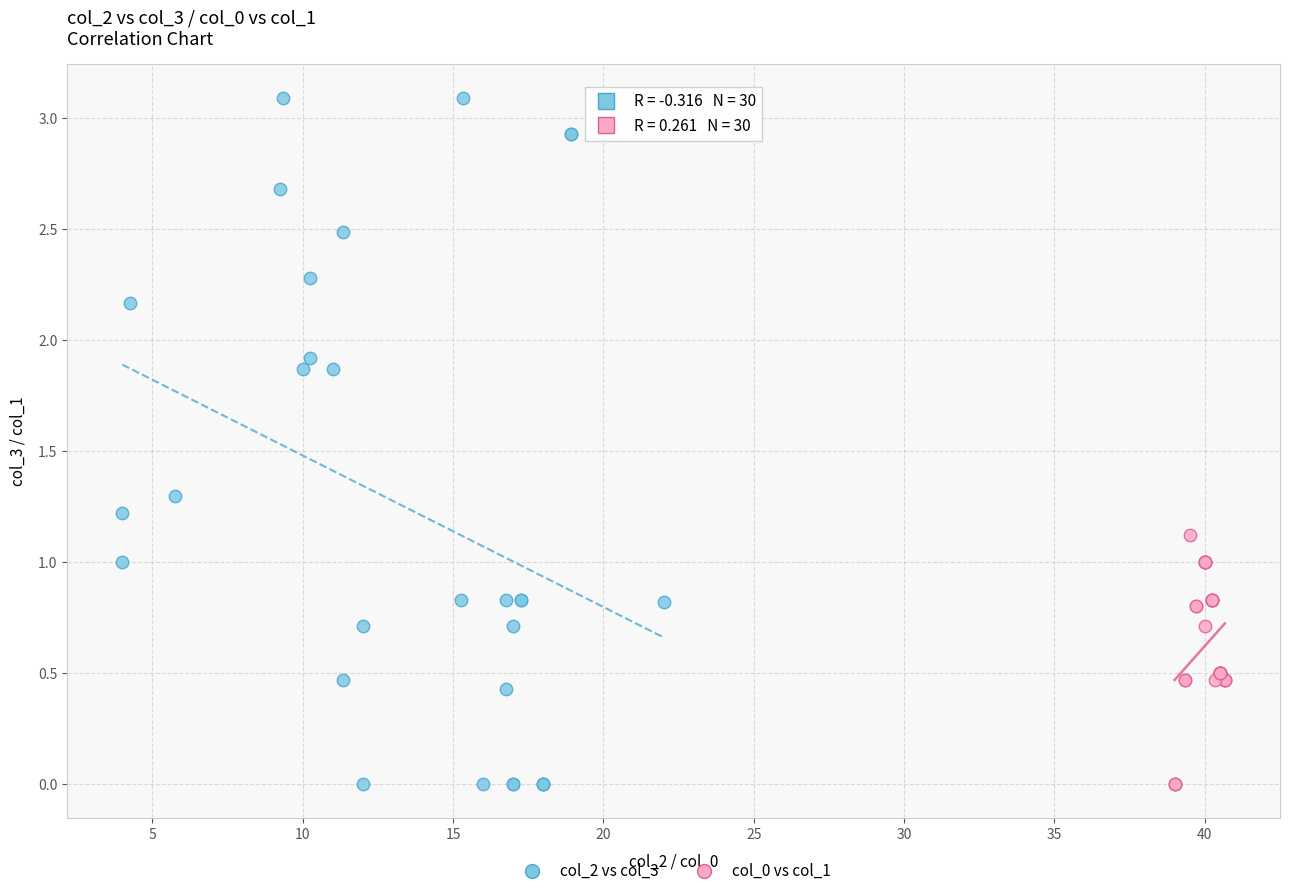

What are all the series names shown in the legend?

col_2 vs col_3, col_0 vs col_1